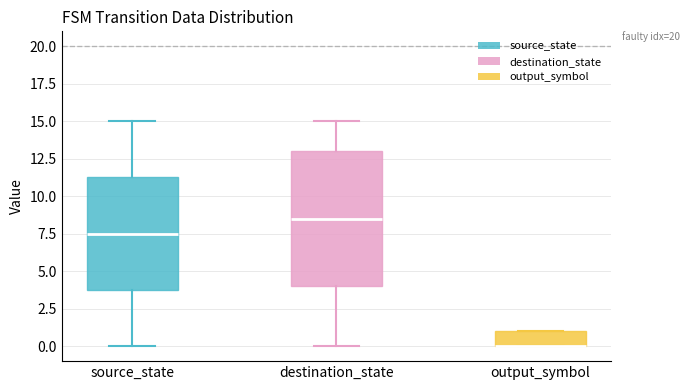

Which box is the tallest, from its lower edge to its upper edge?

destination_state